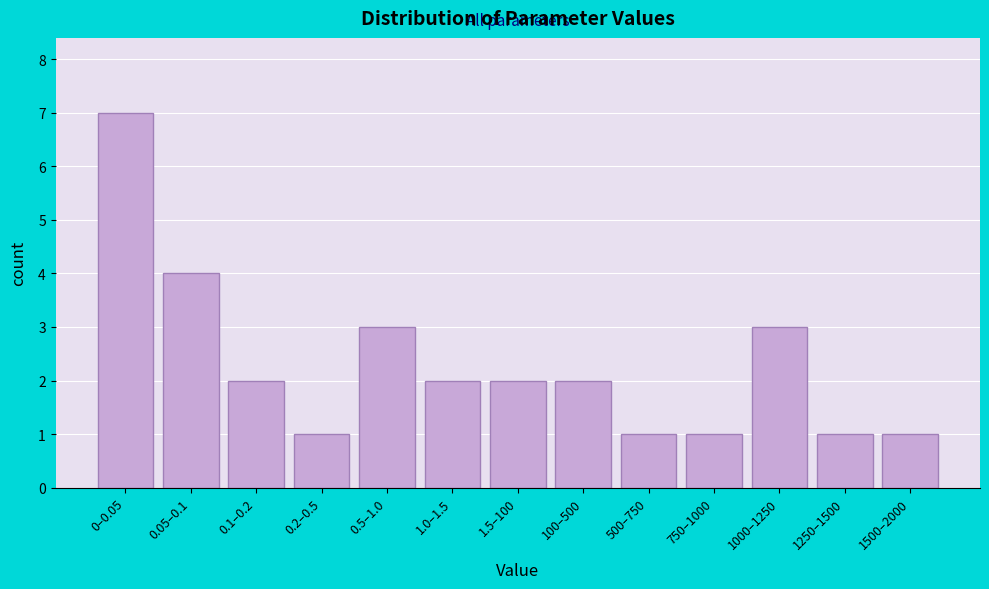

Reading left to right, list all the values displayed in this chart.

0–0.05=7	0.05–0.1=4	0.1–0.2=2	0.2–0.5=1	0.5–1.0=3	1.0–1.5=2	1.5–100=2	100–500=2	500–750=1	750–1000=1	1000–1250=3	1250–1500=1	1500–2000=1